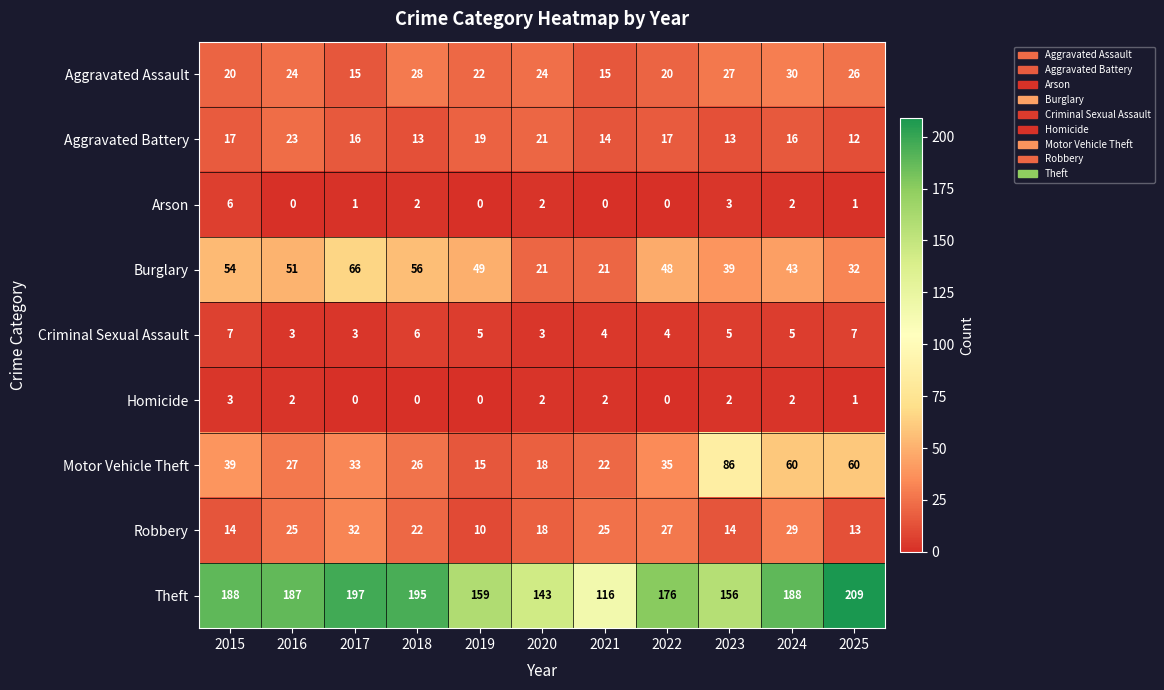

Which series has the widest spread of values?

Theft